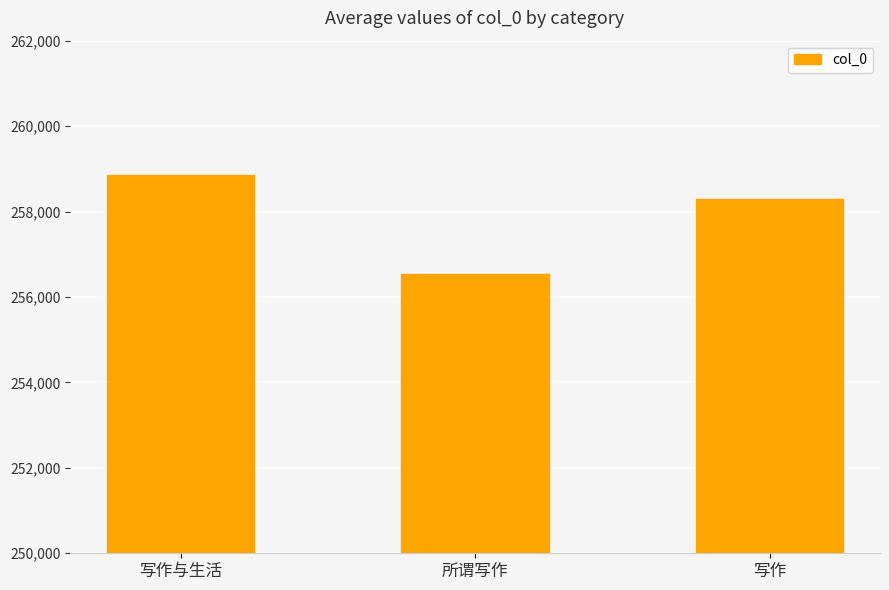

What is the difference between the maximum and minimum values?

2305